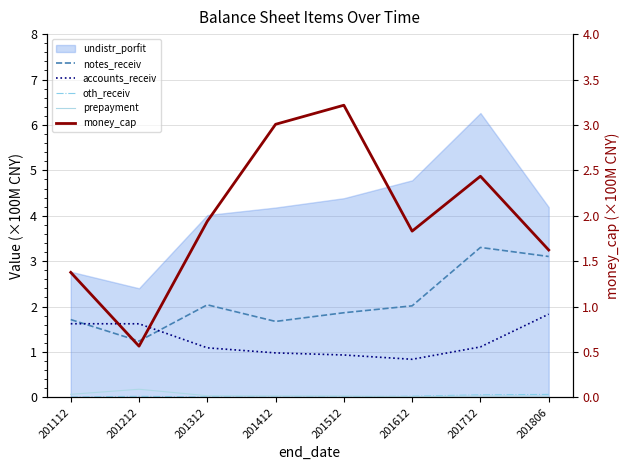

List the labels in order of money_cap value, largest first.

201512, 201412, 201712, 201312, 201612, 201806, 201112, 201212